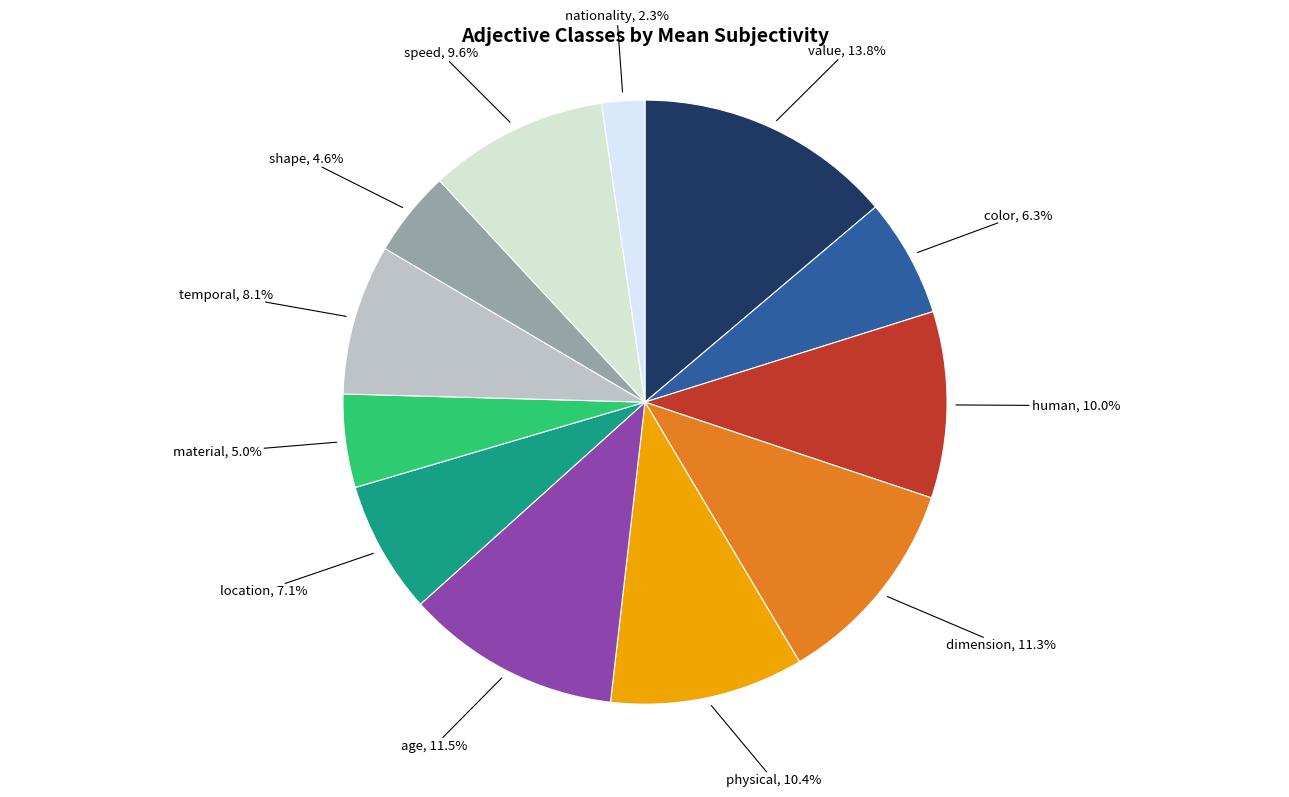

How many slices are in this pie chart?

12